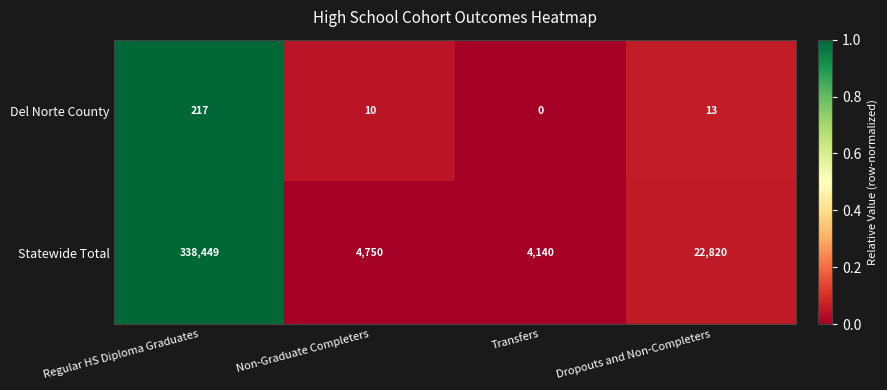

Reading left to right, extract all data points from this chart.

Del Norte County: 217	10	0	13
Statewide Total: 338449	4750	4140	22820